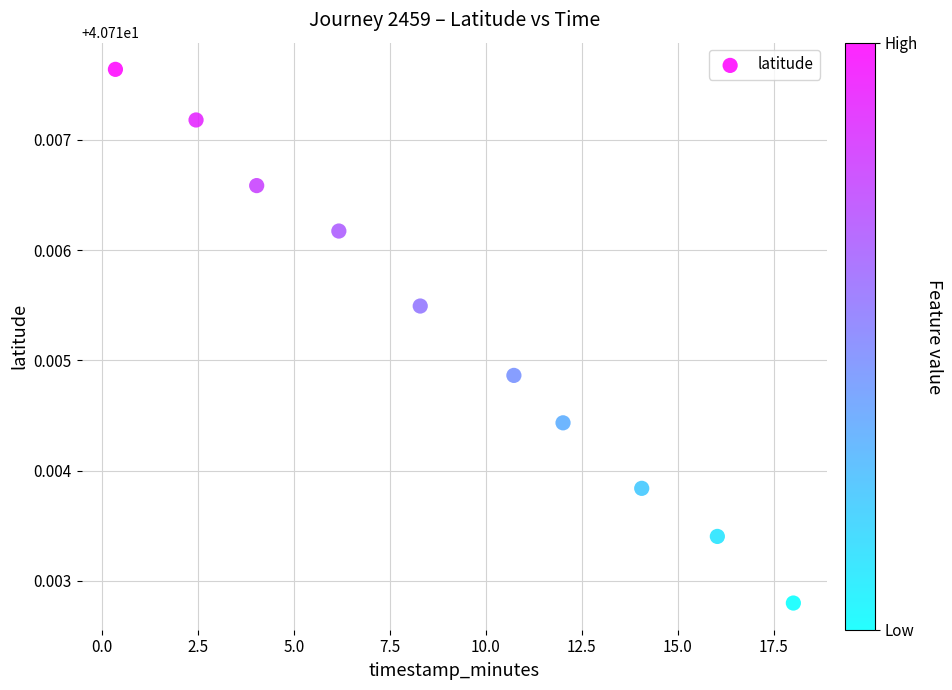

What is the range of X values (max minus min)?

17.7